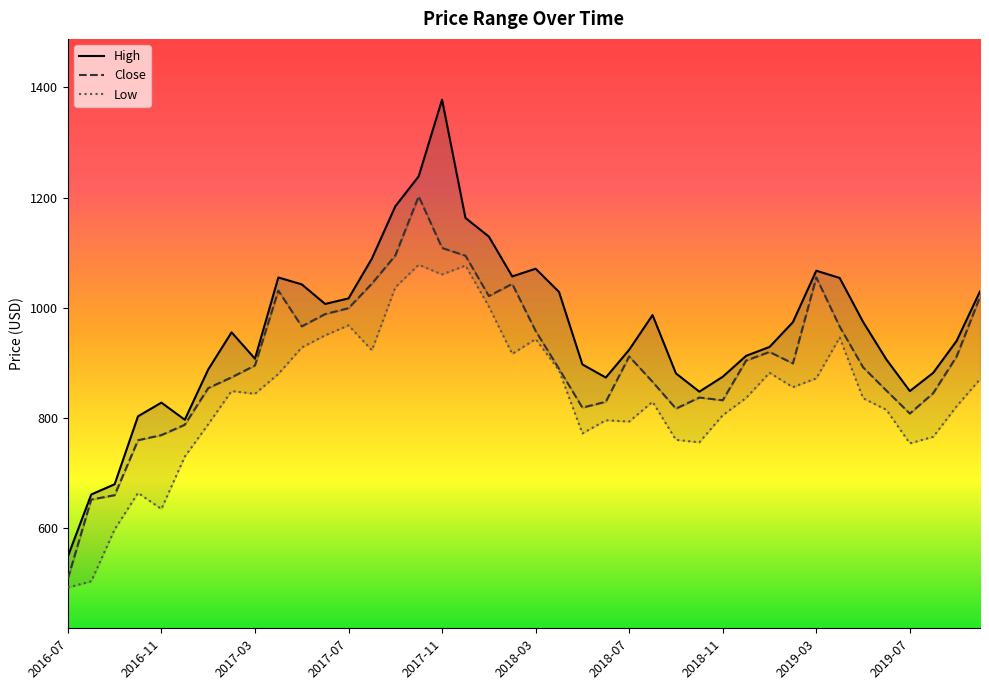

At which category does High reach its first local peak?

2016-11